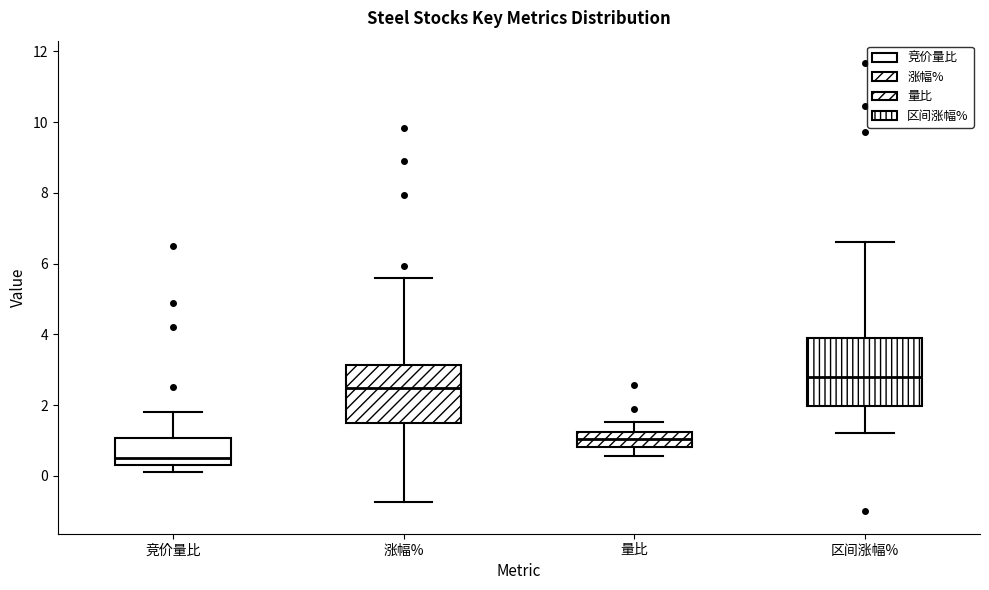

Reading left to right, transcribe this box plot: for each box, give where its median line is, the range the box spans, and where its two whiskers end, as read against the y-axis. The values are not printed on the chart, so give them approximately, as read against the axis.

竞价量比: median 0.6, box 0.4 to 1.0, whiskers 0.2 to 1.8
涨幅%: median 2.4, box 1.4 to 3.2, whiskers -0.8 to 5.6
量比: median 1.0, box 0.8 to 1.2, whiskers 0.6 to 1.6
区间涨幅%: median 2.8, box 2.0 to 3.8, whiskers 1.2 to 6.6